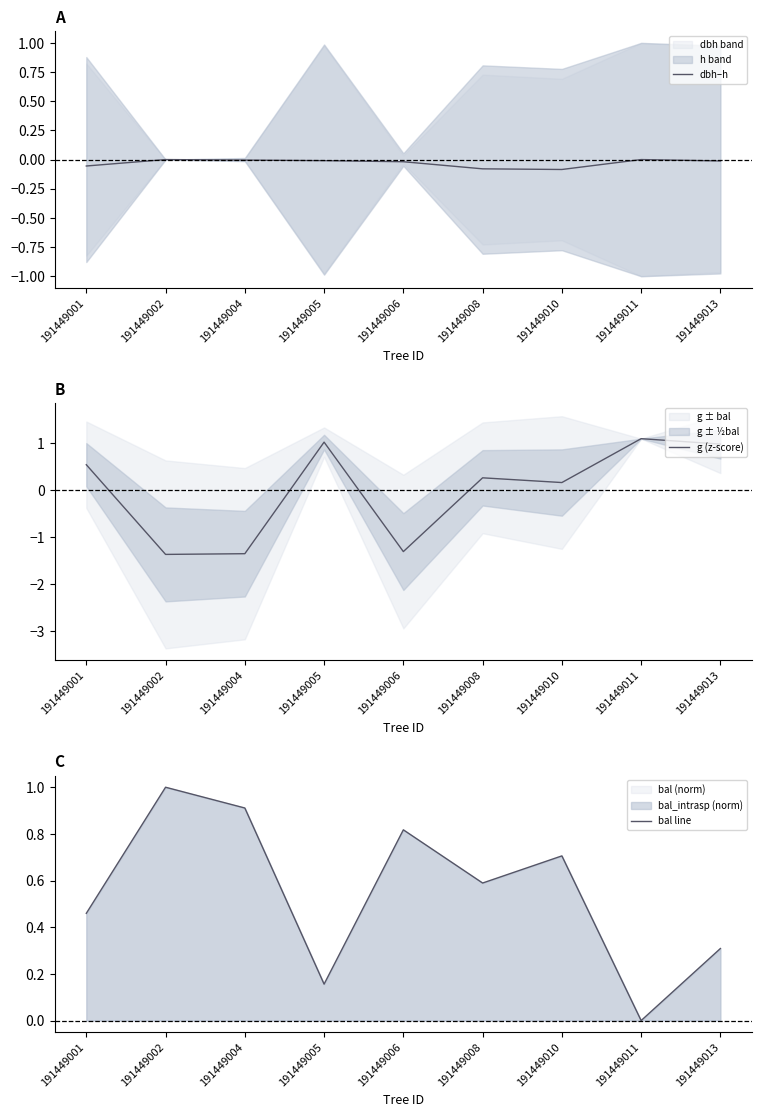

The dbh–h series shows -0.1 at 191449008. True or false?

True